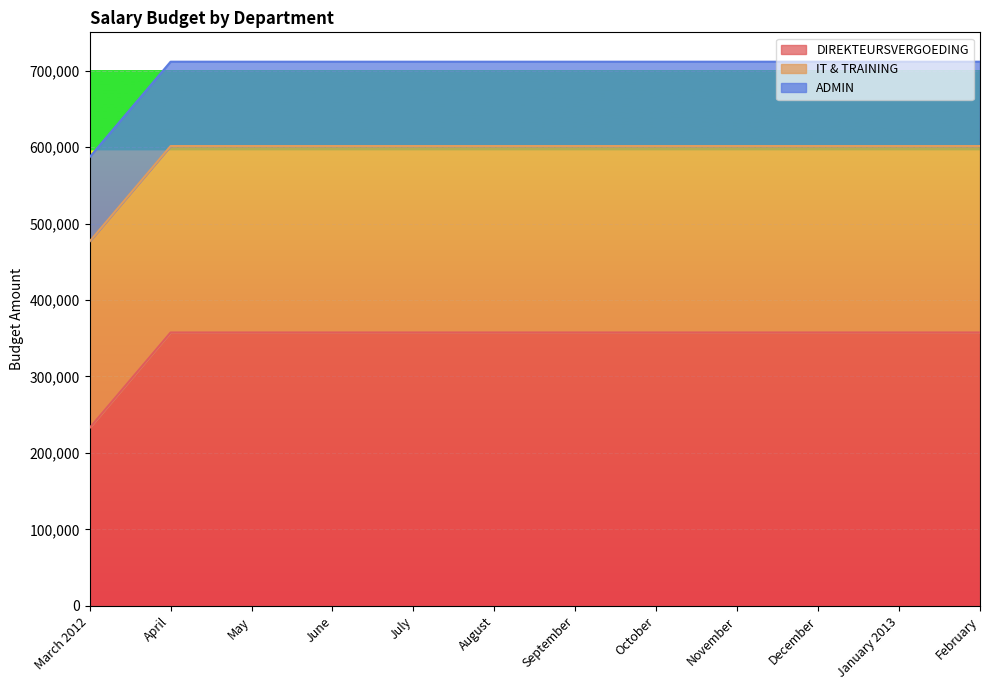

At which label is IT & TRAINING closest to 243780?

March 2012